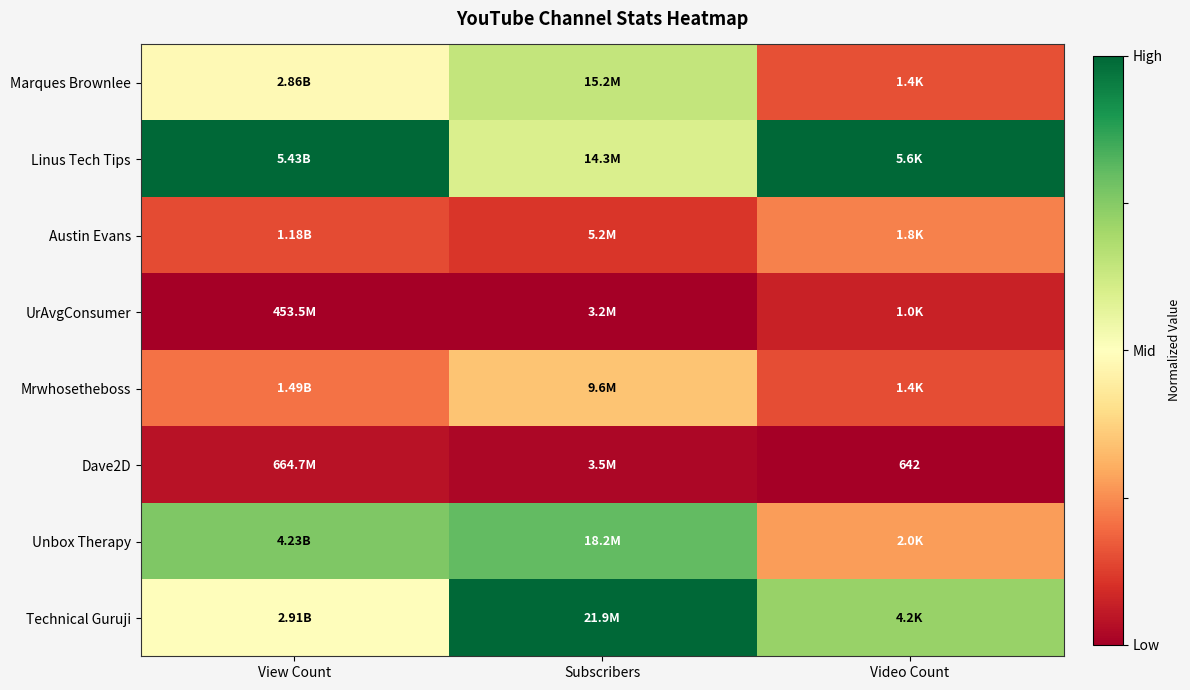

At which label is Mrwhosetheboss closest to 0?

Video Count